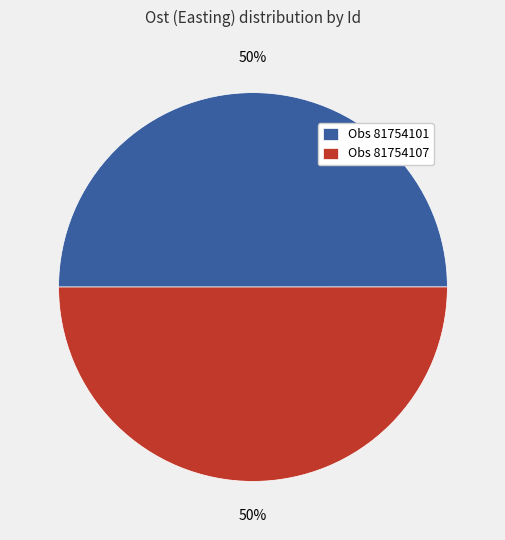

Combined, do Obs 81754107 and Obs 81754101 account for over 50%?

Yes